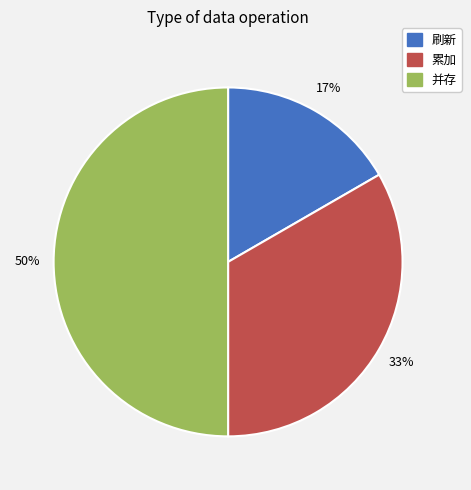

To the nearest percent, what is the combined percentage of 并存 and 刷新?

67%